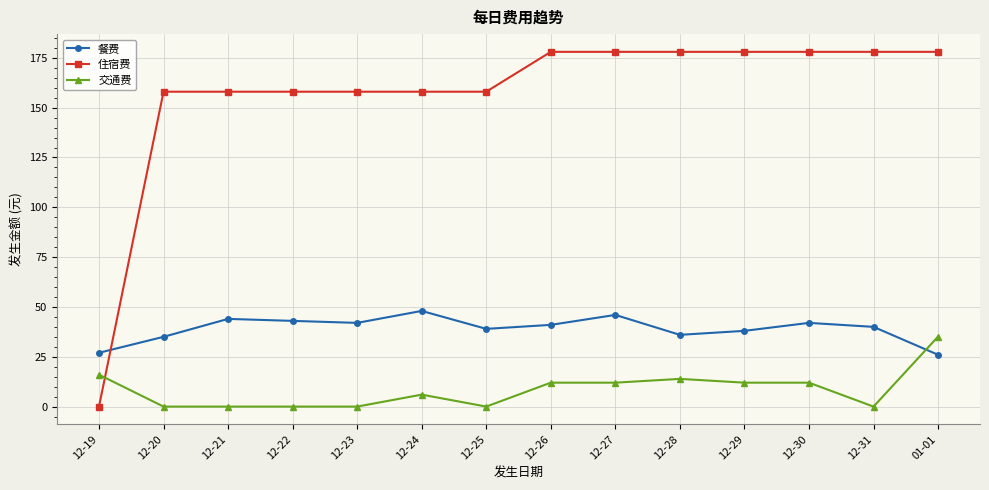

List the series in order of their overall mean, highest first.

住宿费, 餐费, 交通费